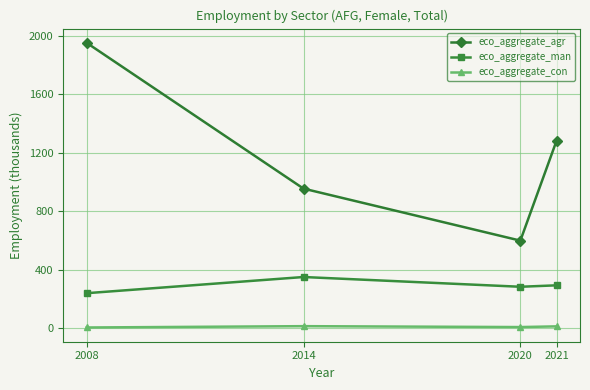

True or false: eco_aggregate_man has a value of 193.7 at 2020.

False